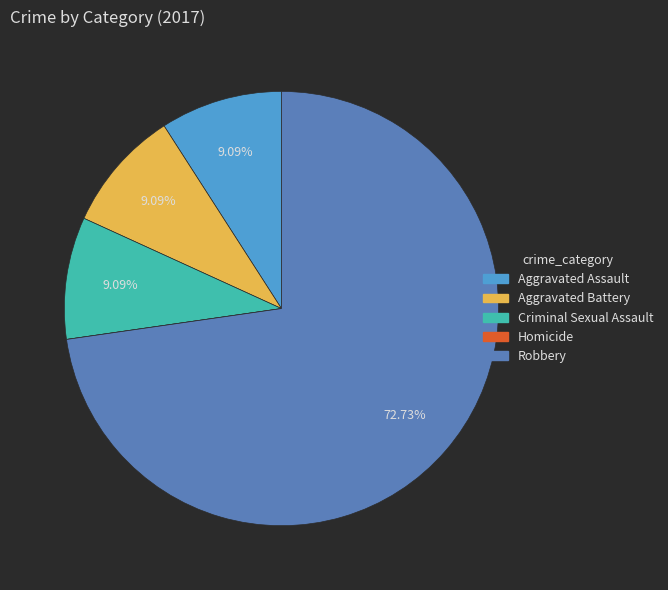

Is it true that Aggravated Assault is 9% of the pie?

True